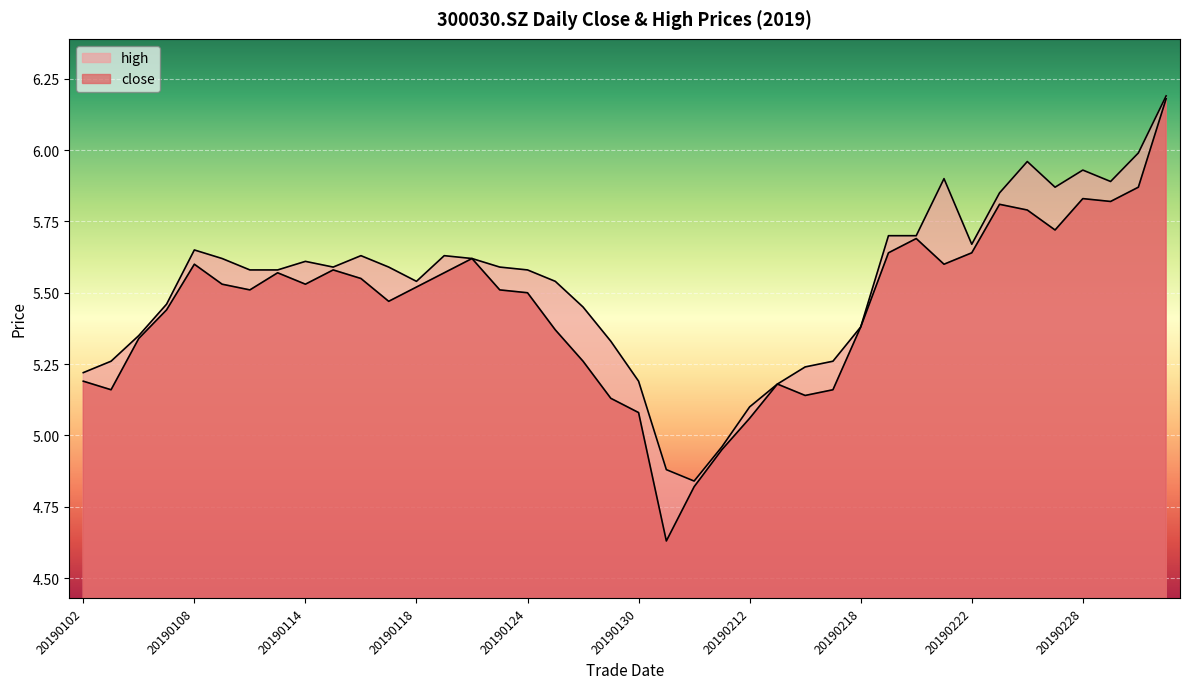

True or false: high and close cross at least once.

False